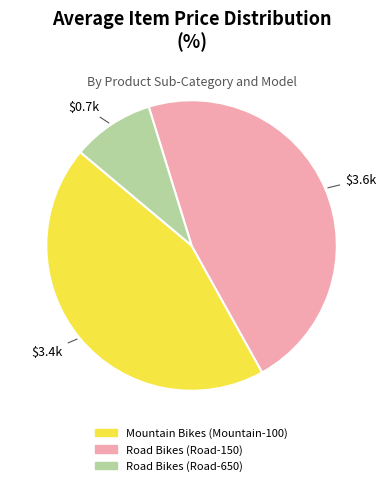

Rank the categories by value from highest to lowest.

Road Bikes (Road-150), Mountain Bikes (Mountain-100), Road Bikes (Road-650)